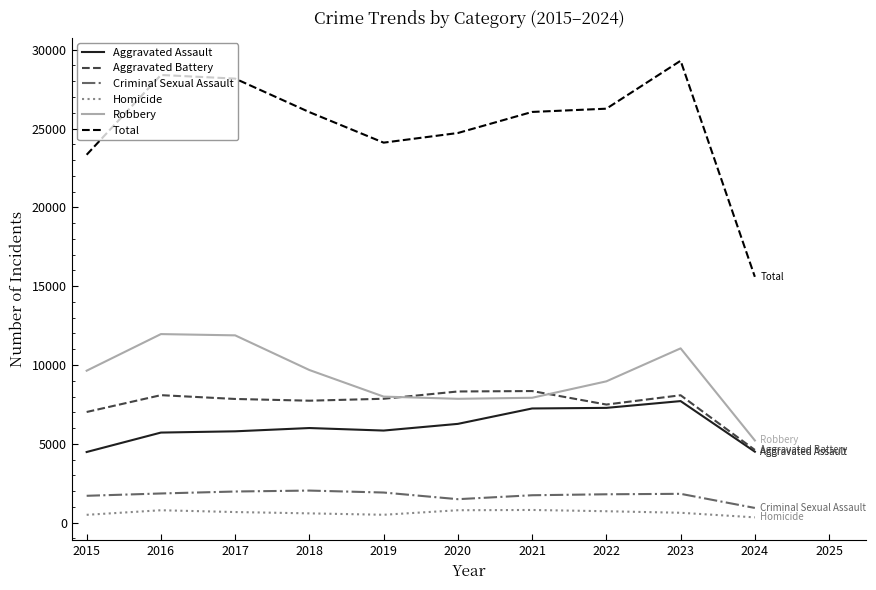

Which series has the widest spread of values?

Total